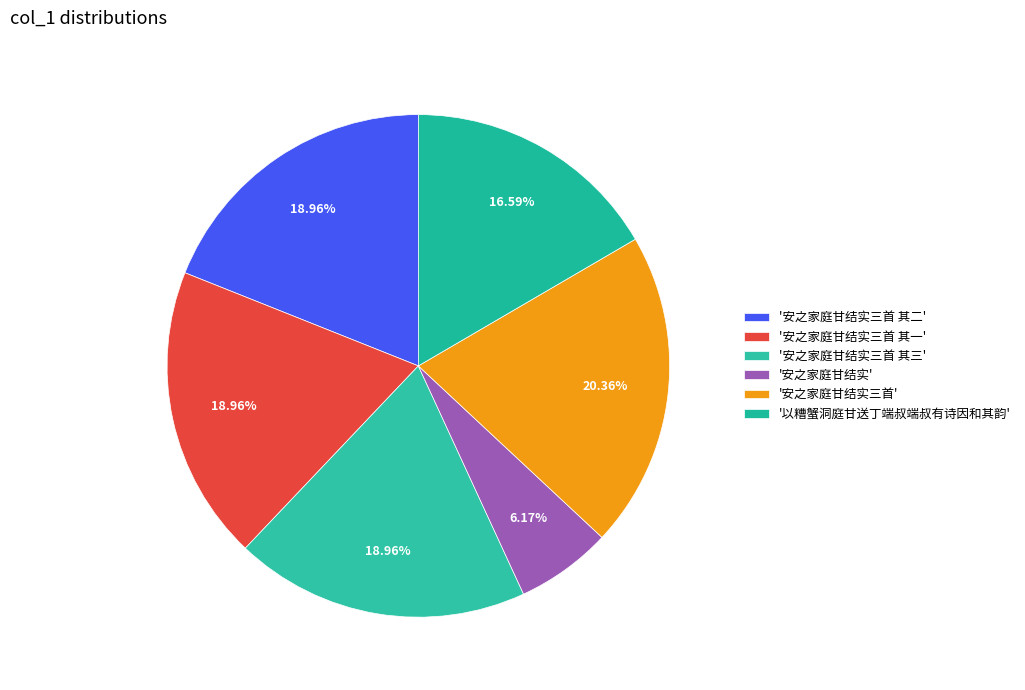

Which slice is the largest?

安之家庭甘结实三首